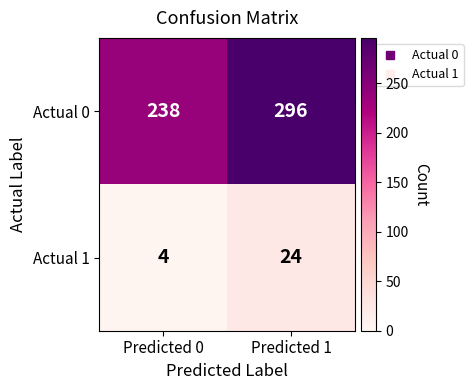

Reading left to right, extract all data points from this chart.

Actual 0: Predicted 0=238	Predicted 1=296
Actual 1: Predicted 0=4	Predicted 1=24